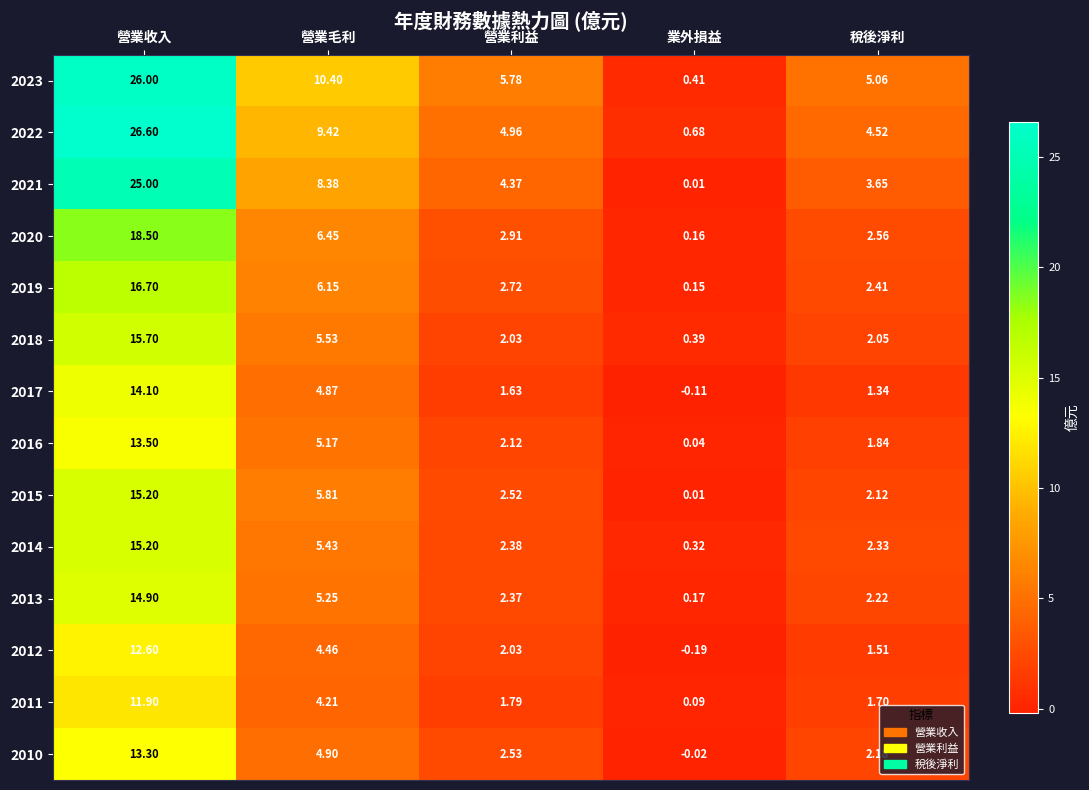

Which label corresponds to the largest value in the chart?

營業收入